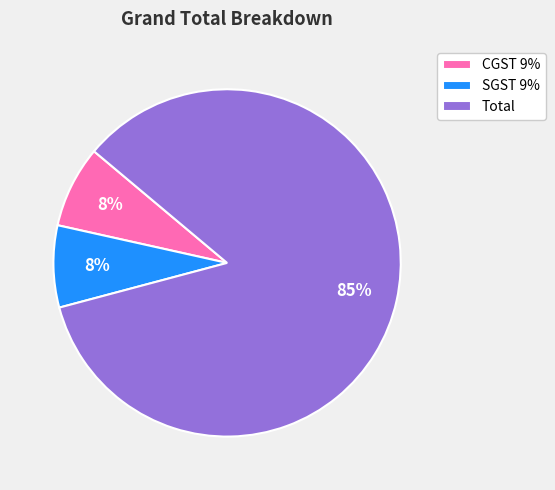

How many slices are in this pie chart?

3